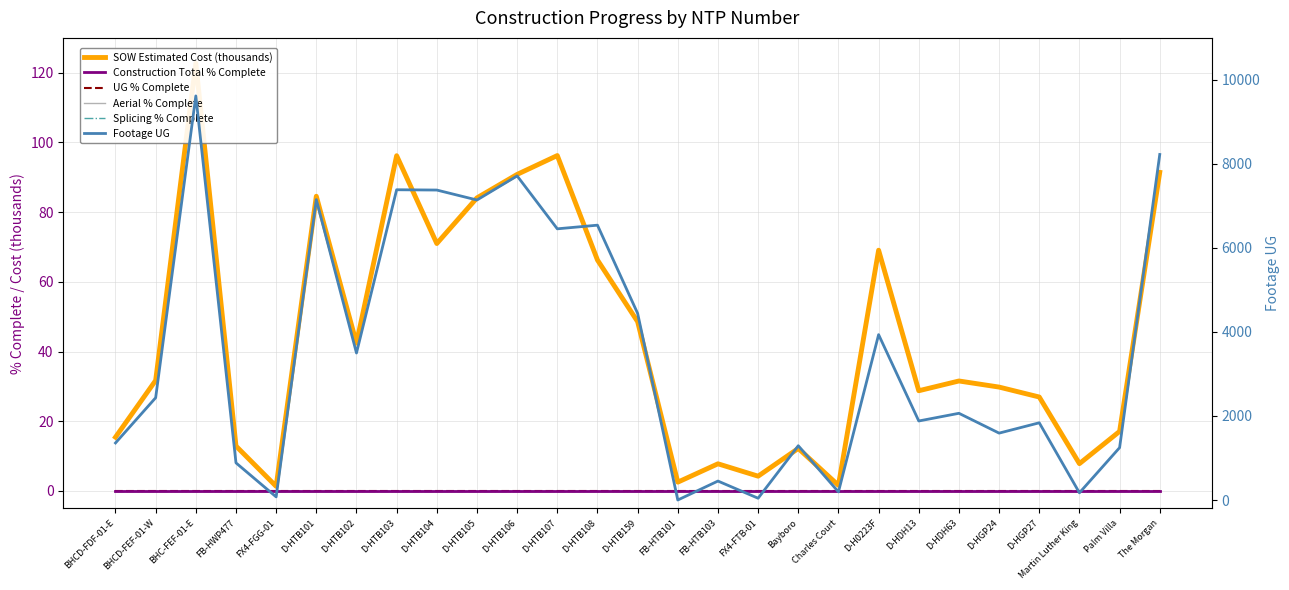

At how many categories does at least one series exceed 4325?

10